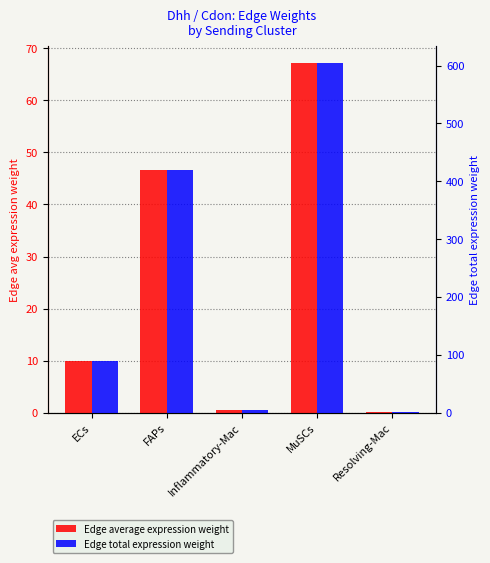

Which series has the widest spread of values?

Edge total expression weight